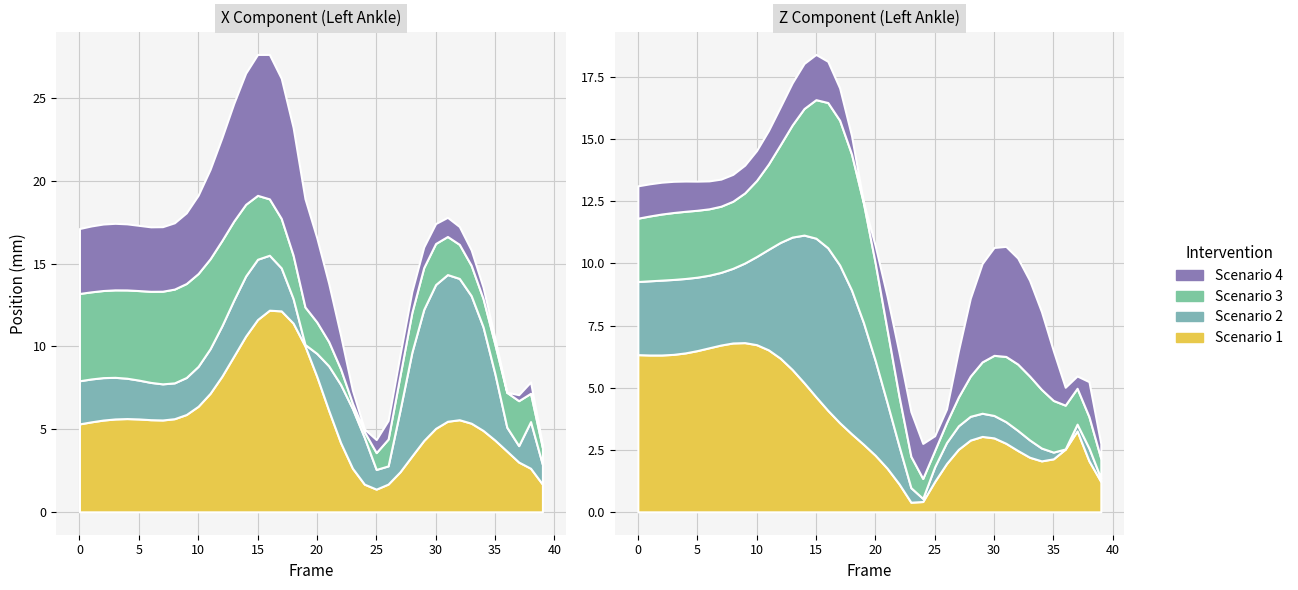

The value of X at 34 is -26.4. True or false?

False